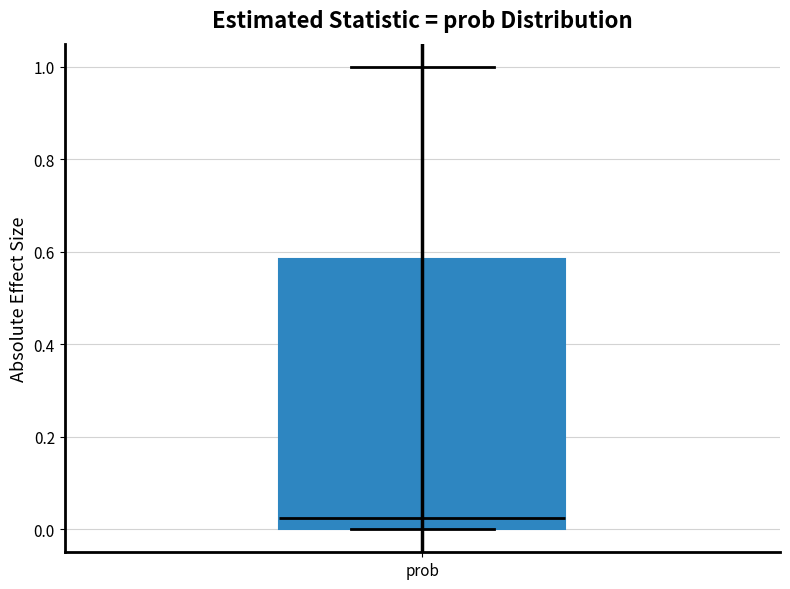

Where does the upper whisker of the box for prob end on the y-axis? The values are not printed on the chart, so give them approximately, as read against the axis.

1.00